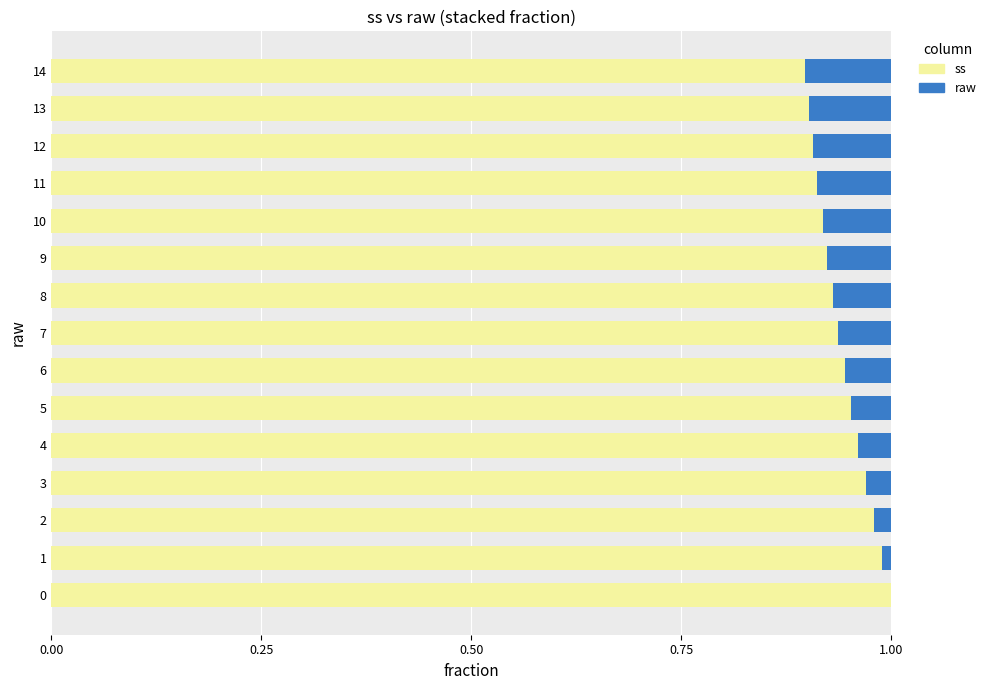

The ss series shows 1.0 at 0. True or false?

True